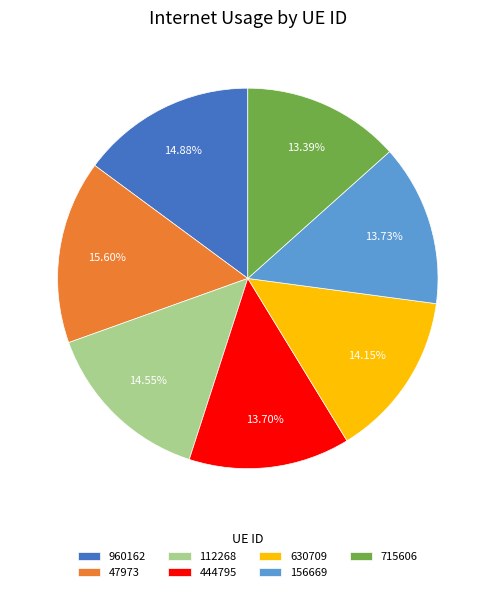

To the nearest percent, what is the average slice percentage?

14%